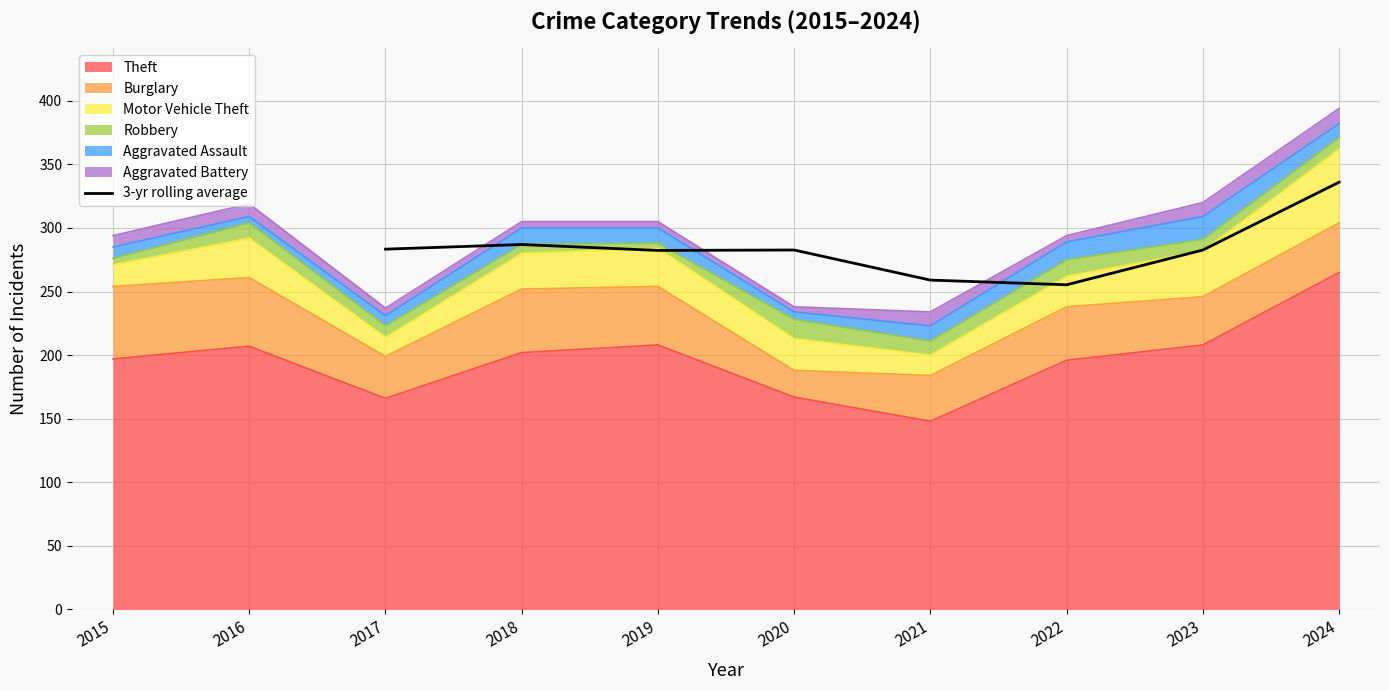

The 3-yr rolling average series shows 282.7 at 2023. True or false?

True